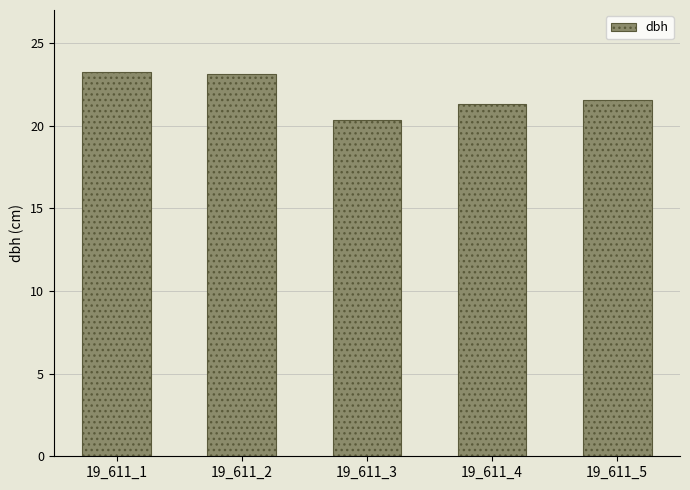

Does the chart contain stacked bars?

No